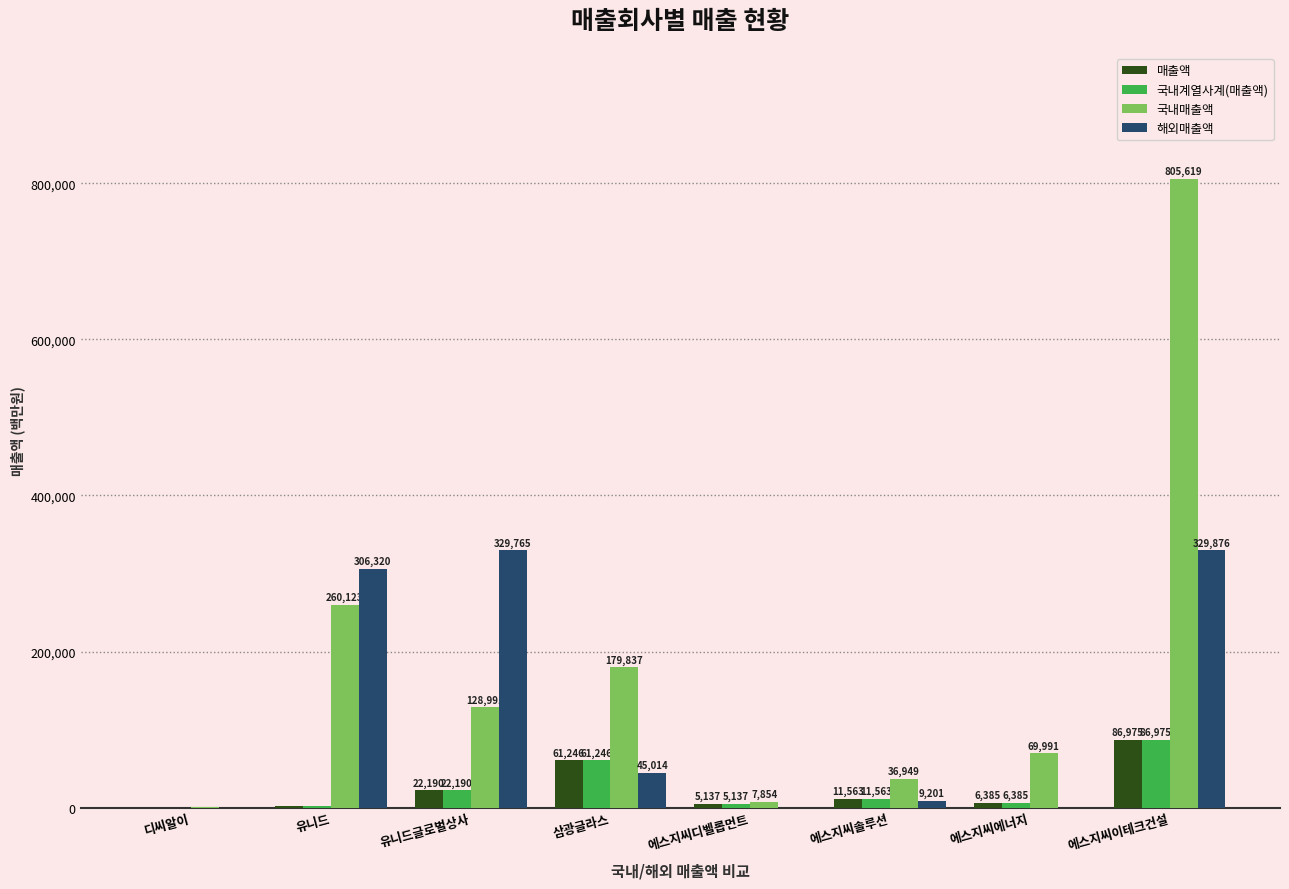

What is the maximum value for 국내계열사계(매출액)?

86975